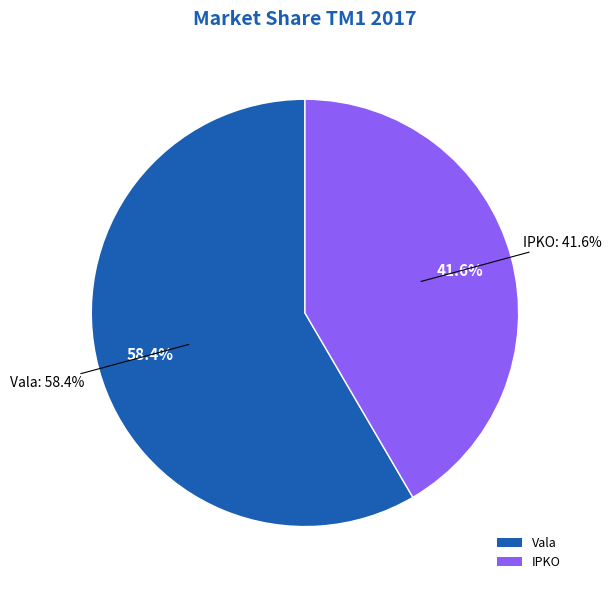

Is it true that IPKO is 42% of the pie?

True